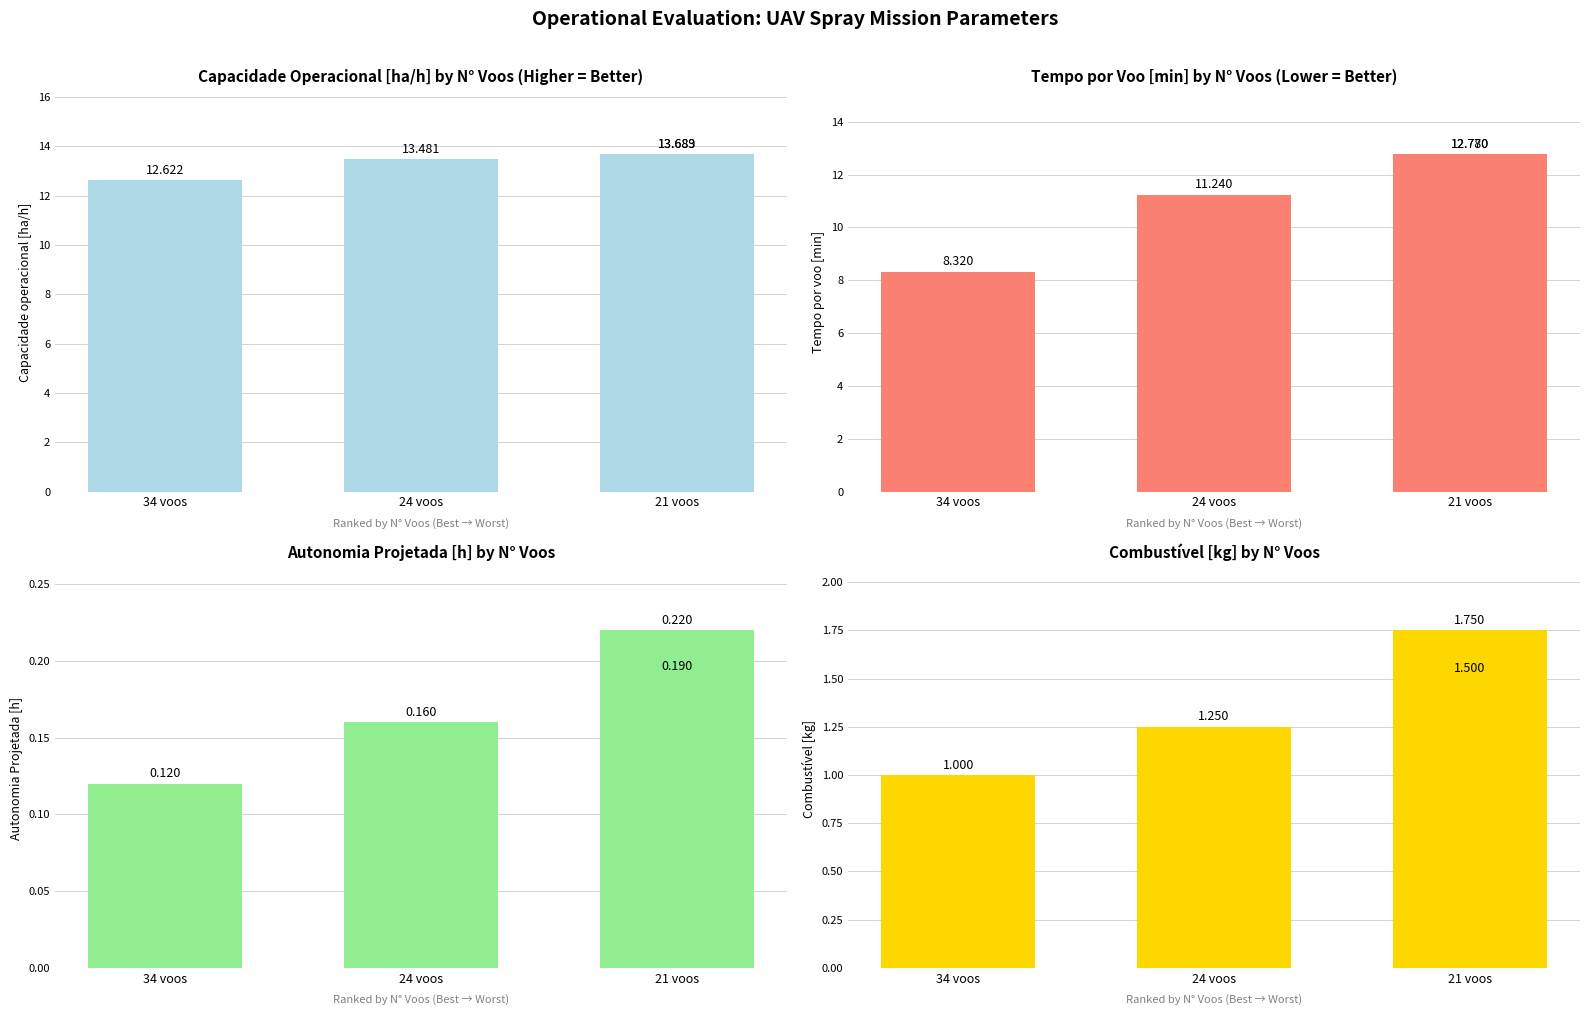

How many distinct data groups are displayed?

4